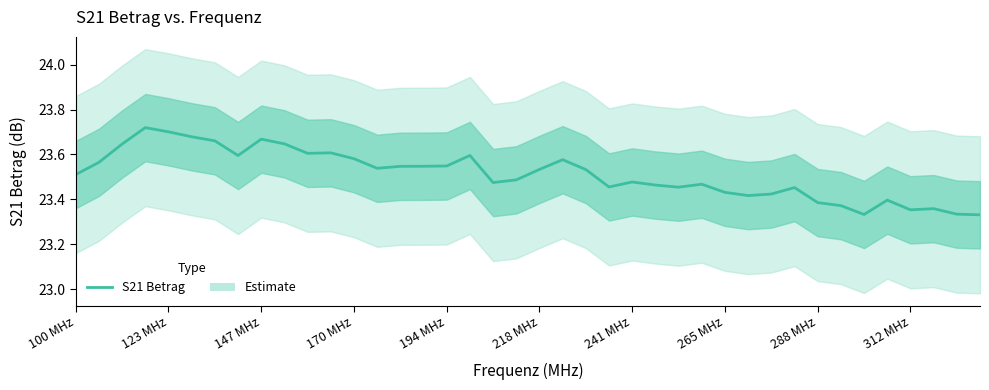

What is the value of the 26th point from the left?

23.5